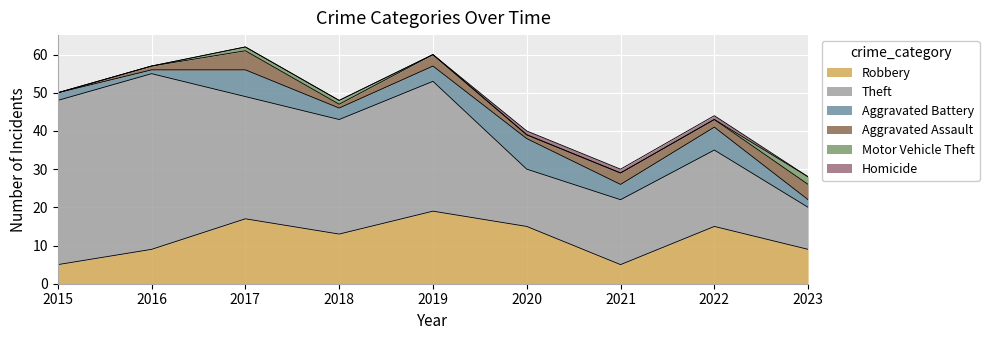

What is the difference between the highest and lowest values at 2023?

11